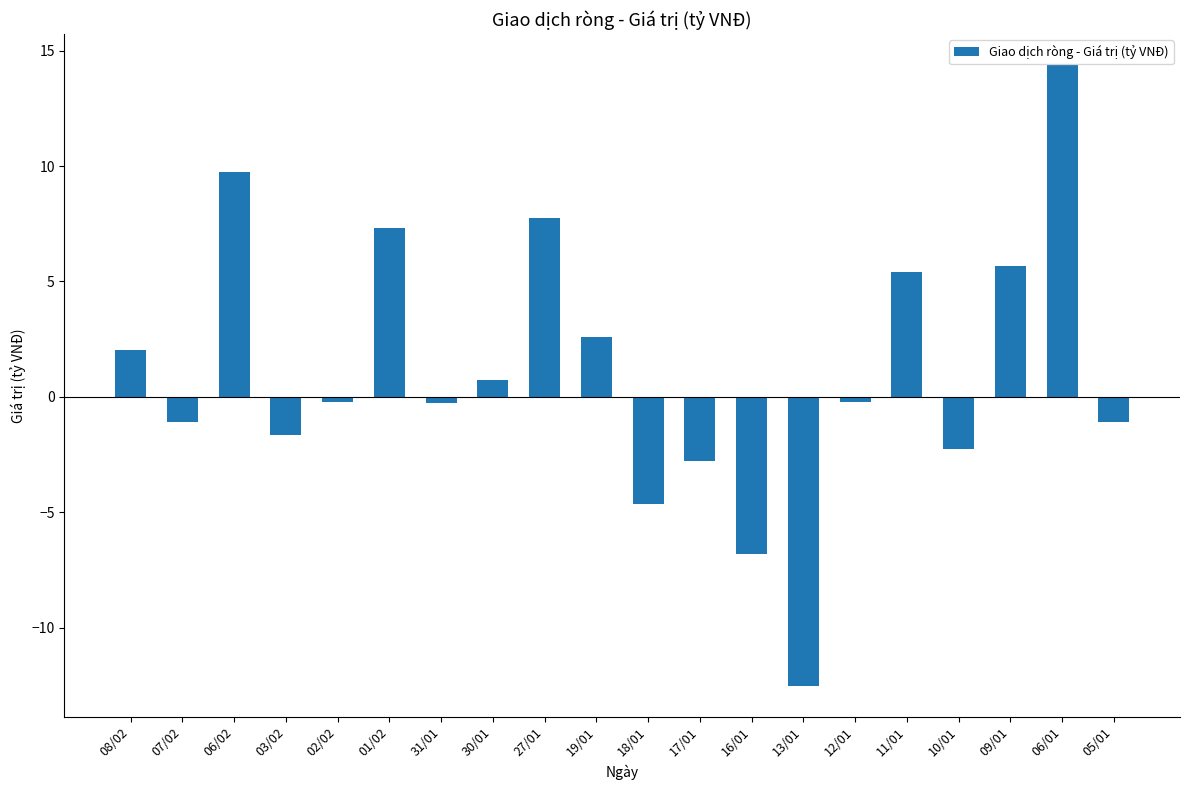

At which category does the chart reach its peak across all series?

06/01